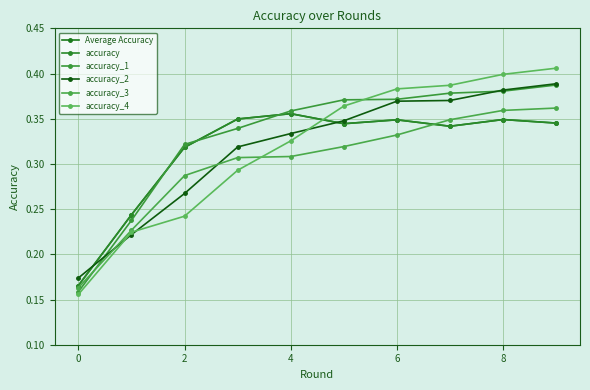

Is this an area chart (filled region under the line)?

No